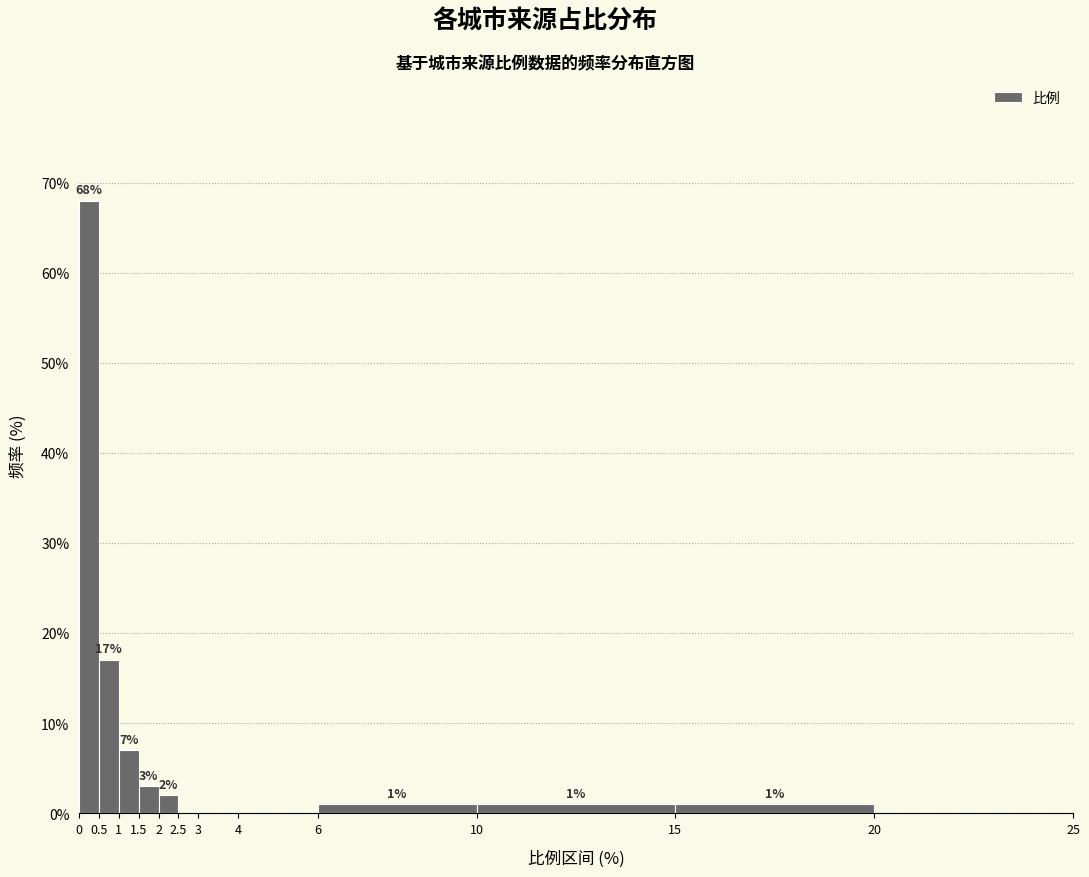

Which range on the x-axis has the tallest bar?

0 to 0.5